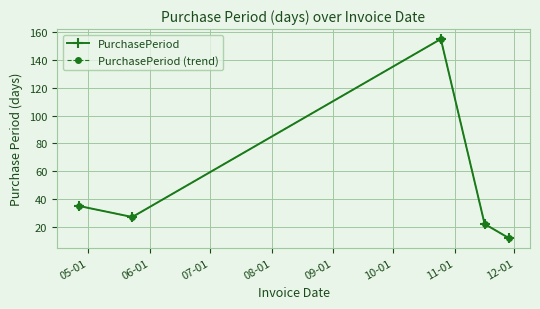

Is this an area chart (filled region under the line)?

No